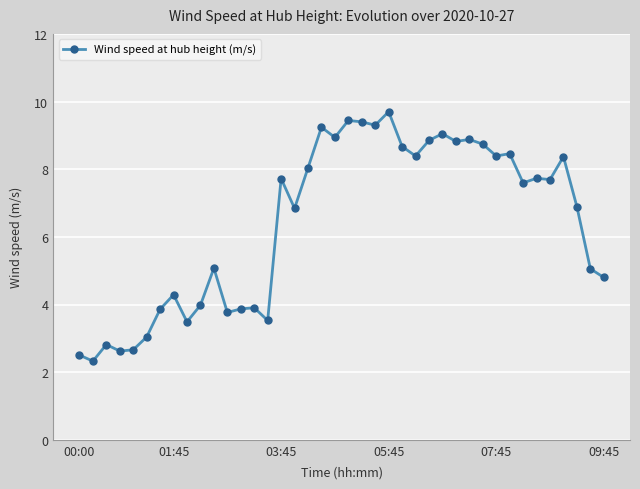

How many data points are less than 7?

19